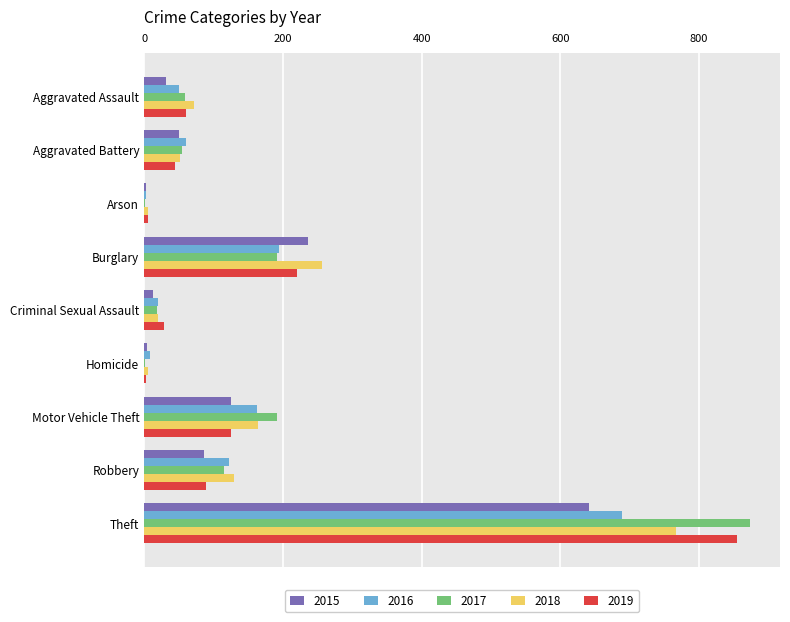

What are all the series names shown in the legend?

2015, 2016, 2017, 2018, 2019